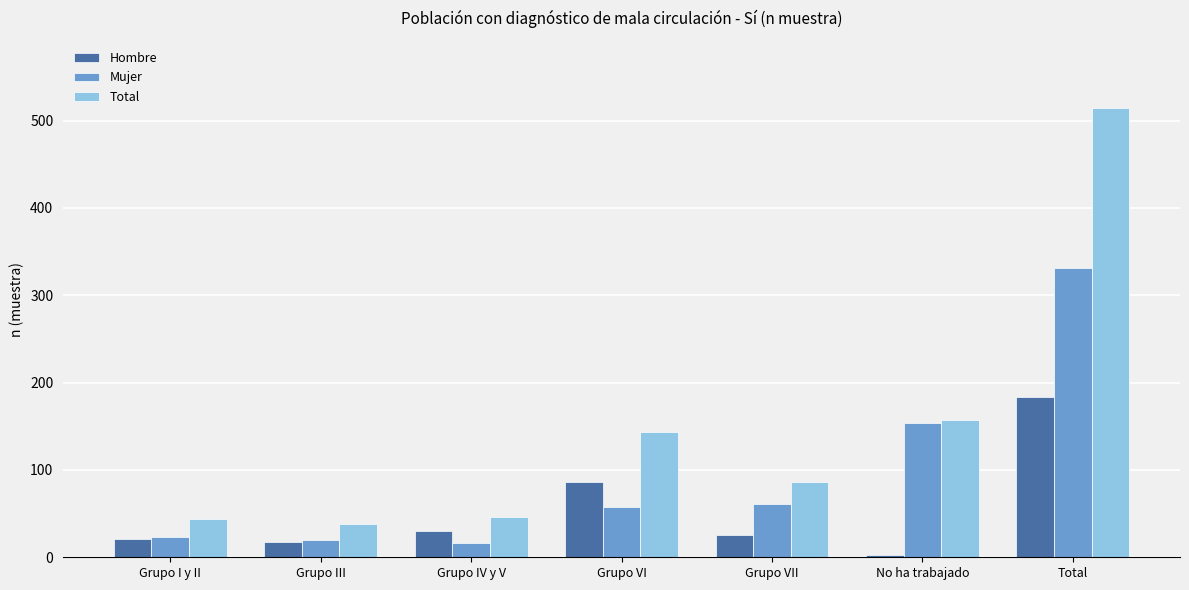

What is the label of the 5th bar from the right?

Grupo IV y V